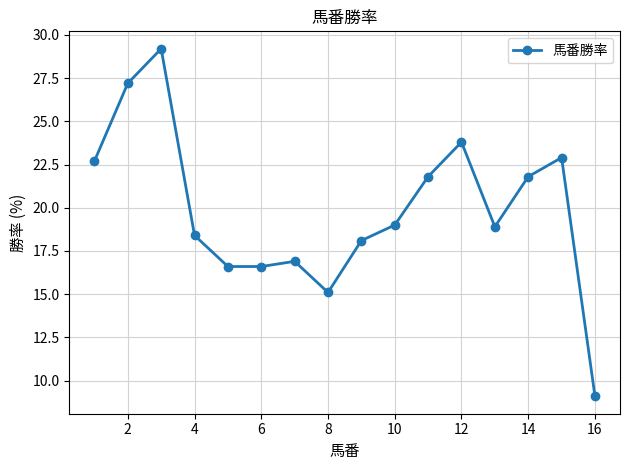

Reading left to right, what are all the values shown in this chart?

22.7	27.2	29.2	18.4	16.6	16.6	16.9	15.1	18.1	19.0	21.8	23.8	18.9	21.8	22.9	9.1